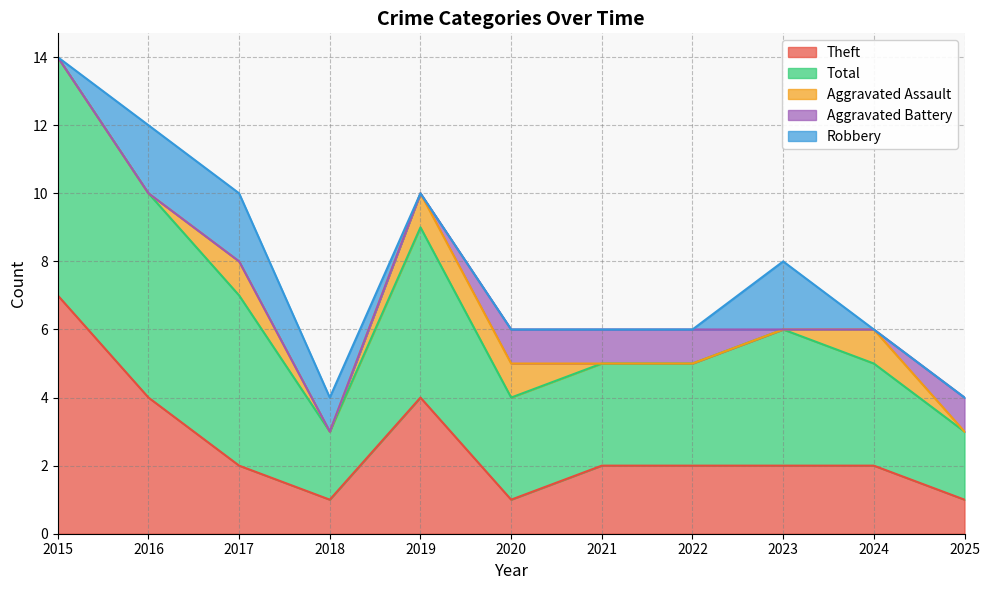

Which series has the largest total across all categories?

Total